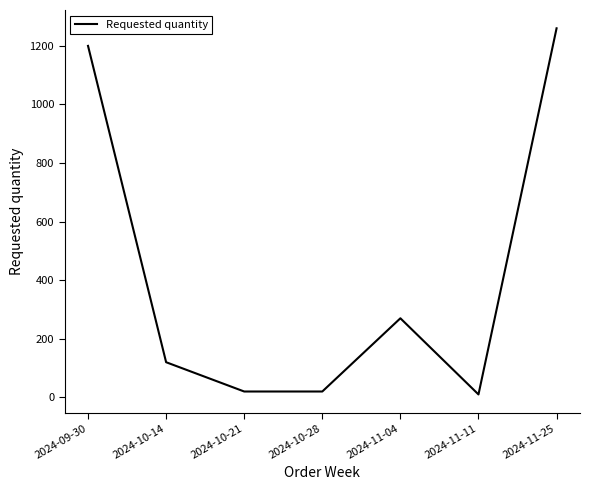

What is the maximum value shown in the chart?

1260